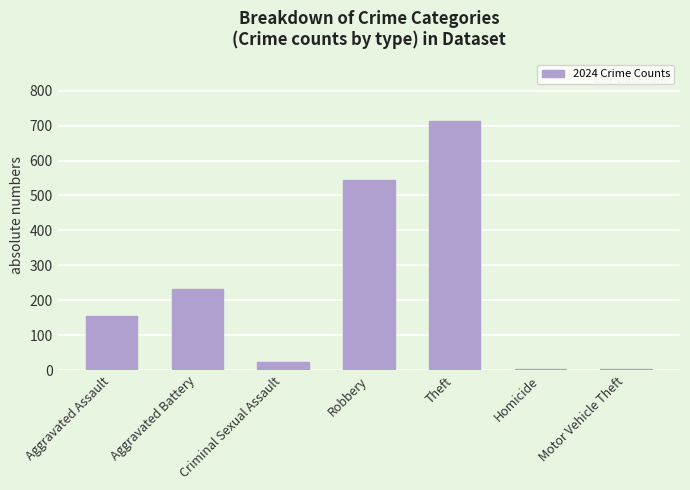

What is the ratio of the value at Theft to the value at Robbery?

1.3